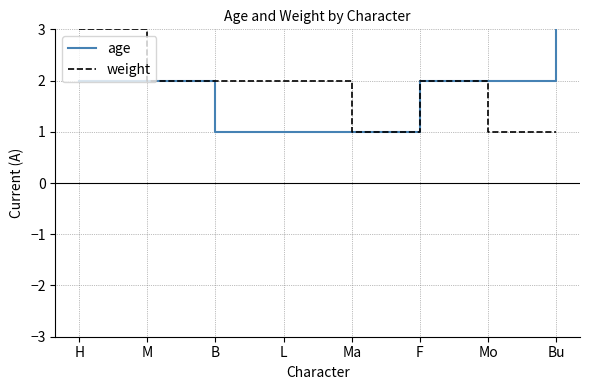

The value of age at Bu is 3. True or false?

True